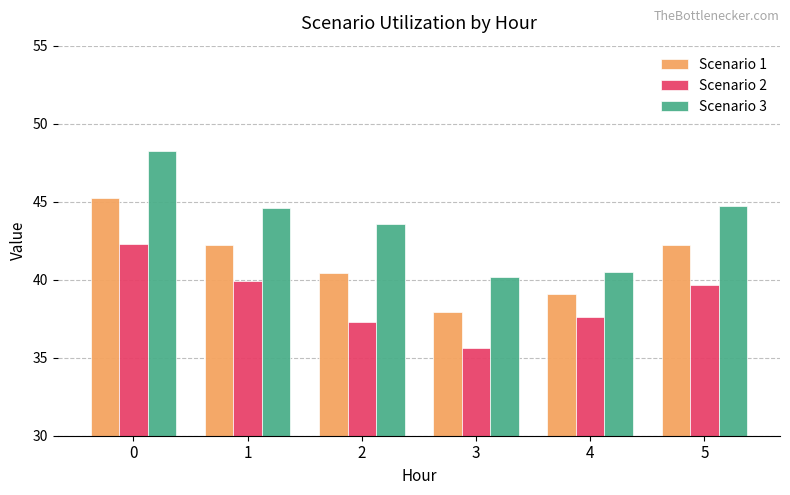

Reading right to left, transcribe all the data shown in this chart.

Scenario 1: 42.2	39.1	37.9	40.4	42.2	45.3
Scenario 2: 39.6	37.6	35.6	37.3	39.9	42.3
Scenario 3: 44.7	40.5	40.2	43.6	44.6	48.3